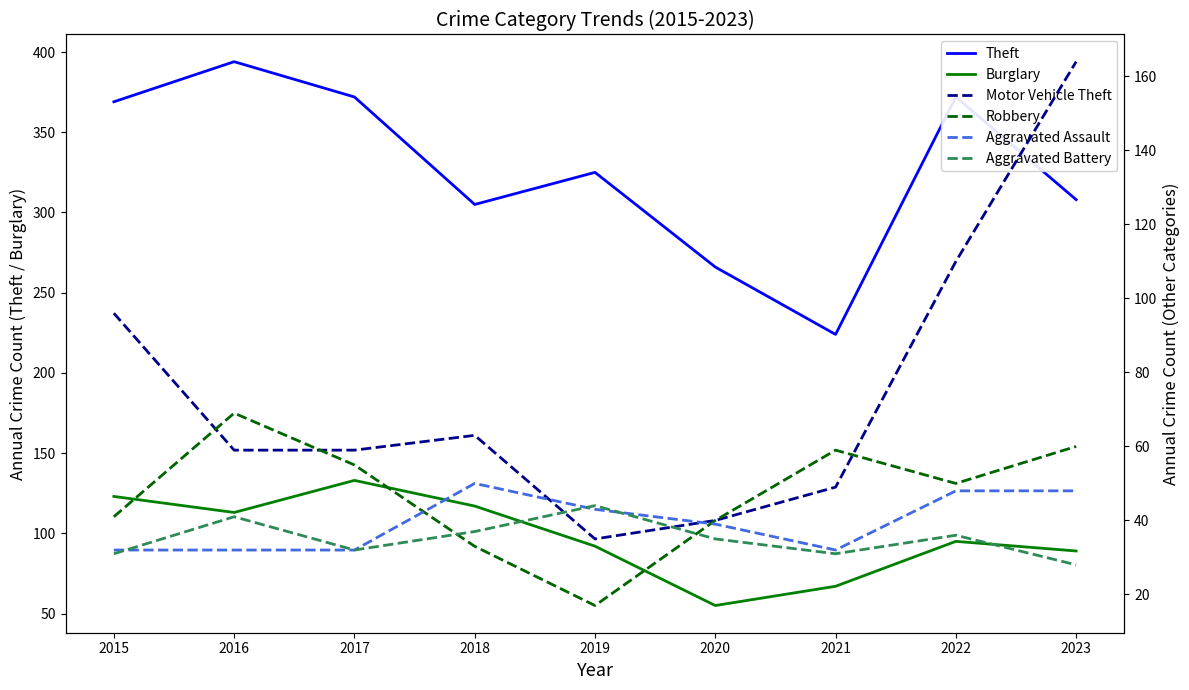

What is the sum of the Burglary values at 2020 and 2017?

188